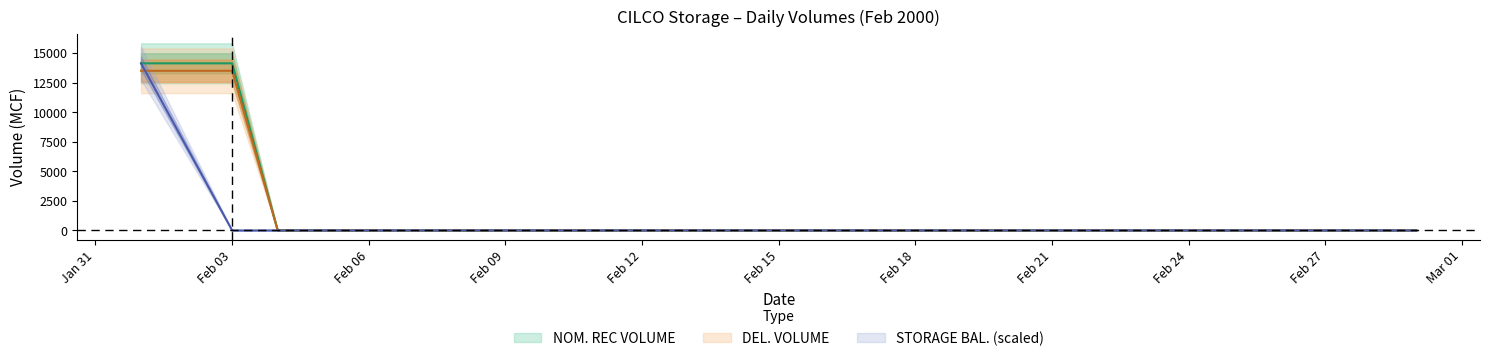

Count the number of categories in the chart.

29